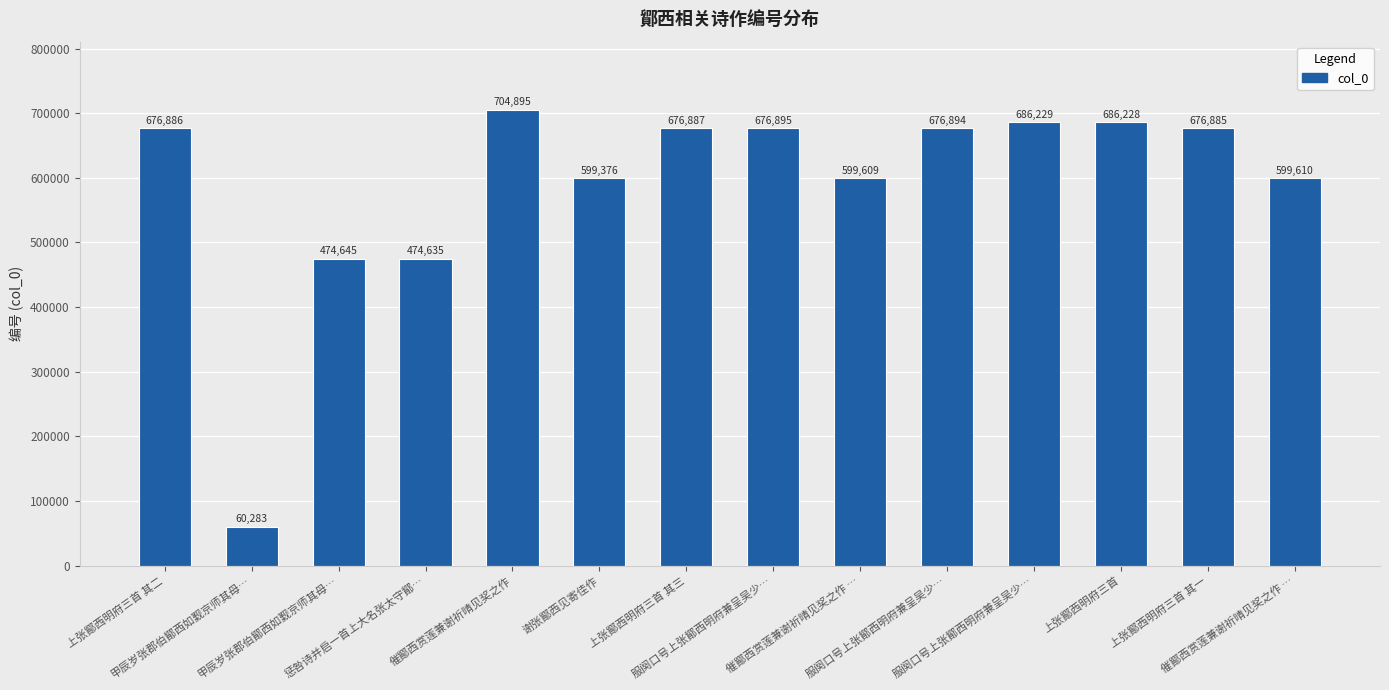

List the labels in order of value, largest first.

催鄮西赏莲兼谢祈晴见奖之作, 服阕口号上张鄮西明府兼呈吴少…, 上张鄮西明府三首, 服阕口号上张鄮西明府兼呈吴少…, 服阕口号上张鄮西明府兼呈吴少…, 上张鄮西明府三首 其三, 上张鄮西明府三首 其二, 上张鄮西明府三首 其一, 催鄮西赏莲兼谢祈晴见奖之作 …, 催鄮西赏莲兼谢祈晴见奖之作 …, 谢张鄮西见寄佳作, 甲辰岁张郡伯鄮西如觐京师其母…, 惩咎诗并启一首上大名张太守鄮…, 甲辰岁张郡伯鄮西如觐京师其母…